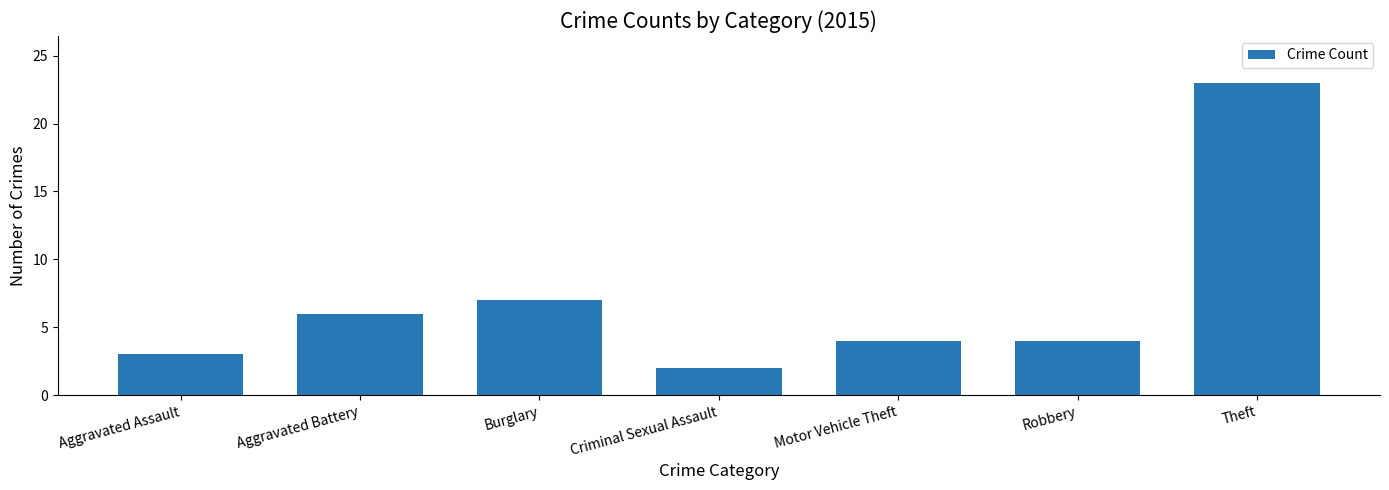

Reading left to right, what are all the values shown in this chart?

3	6	7	2	4	4	23